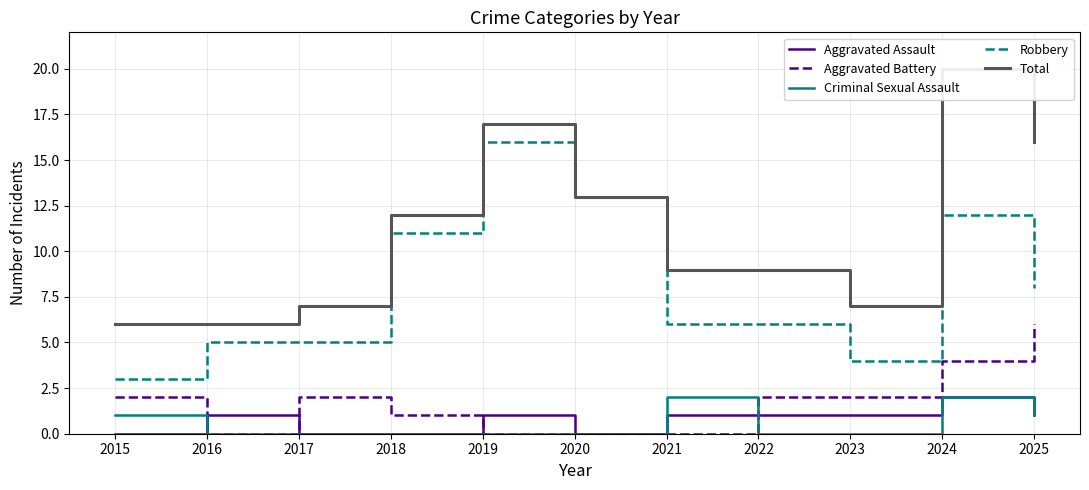

Reading left to right, what are all the values shown in this chart?

Aggravated Assault: 2015=0	2016=1	2017=0	2018=0	2019=1	2020=0	2021=1	2022=1	2023=1	2024=2	2025=1
Aggravated Battery: 2015=2	2016=0	2017=2	2018=1	2019=0	2020=0	2021=0	2022=2	2023=2	2024=4	2025=6
Criminal Sexual Assault: 2015=1	2016=0	2017=0	2018=0	2019=0	2020=0	2021=2	2022=0	2023=0	2024=2	2025=1
Robbery: 2015=3	2016=5	2017=5	2018=11	2019=16	2020=13	2021=6	2022=6	2023=4	2024=12	2025=8
Total: 2015=6	2016=6	2017=7	2018=12	2019=17	2020=13	2021=9	2022=9	2023=7	2024=20	2025=16